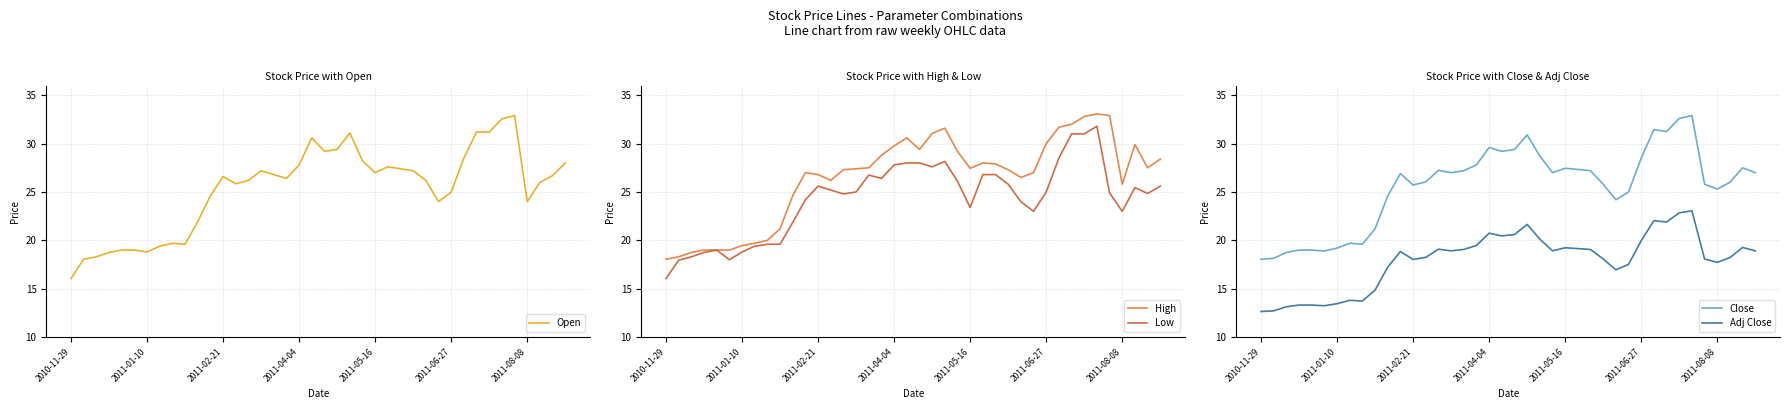

At 8, list the series in order from largest to smallest.

High, Open, Low, Close, Adj Close